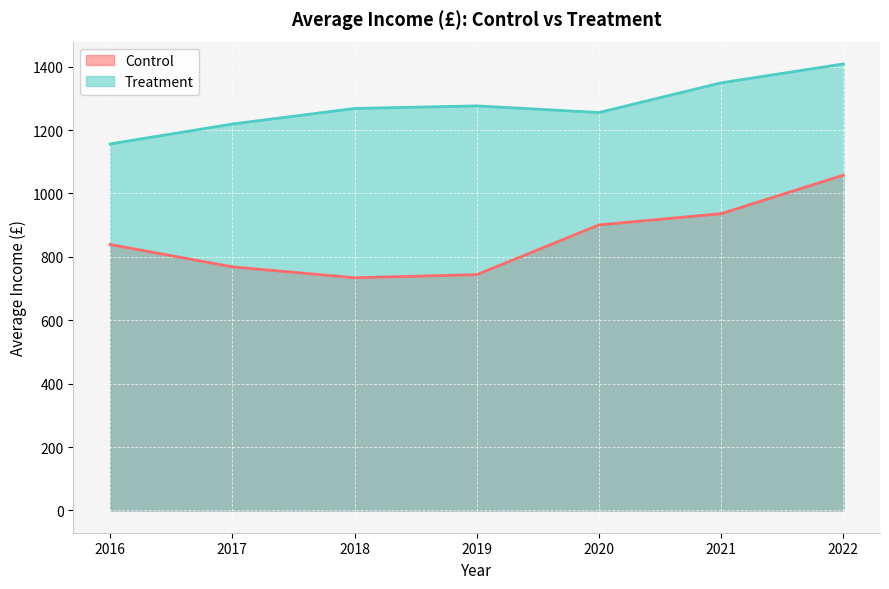

The value of Control at 2018 is 493.1. True or false?

False